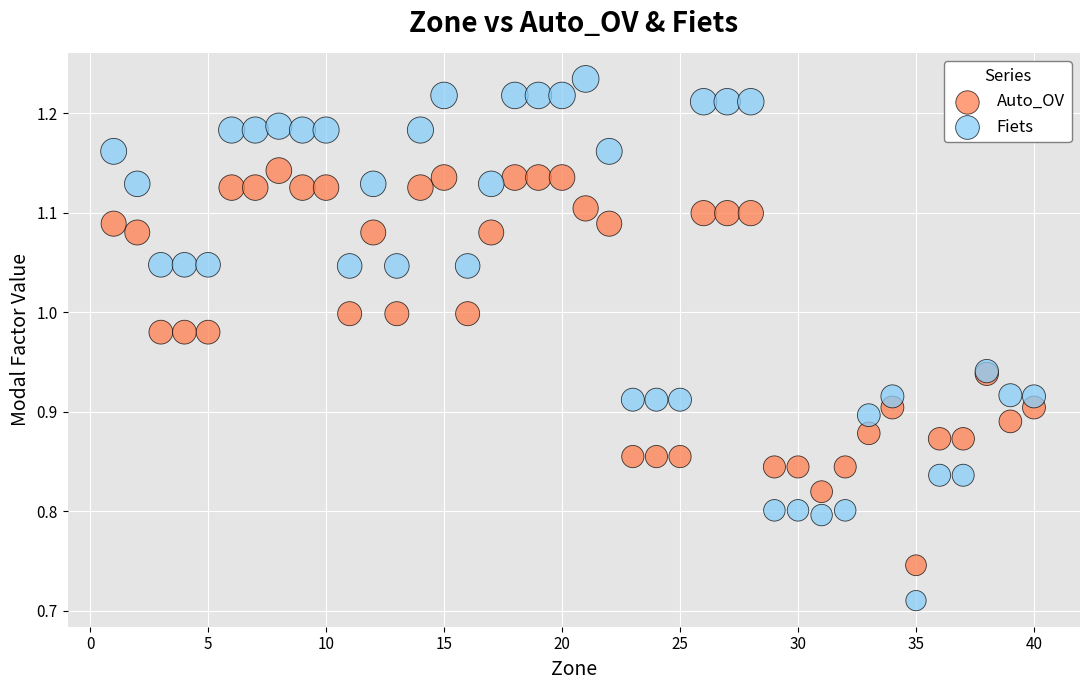

Which series reaches the maximum Y coordinate?

Fiets